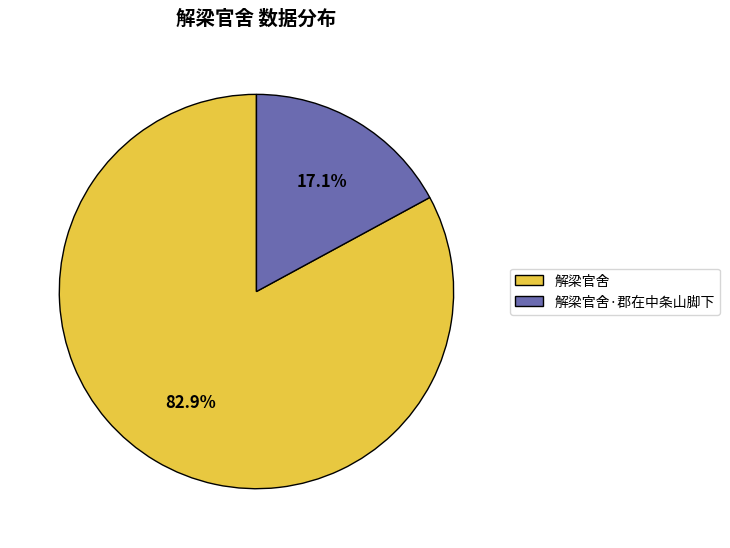

How many slices are in this pie chart?

2